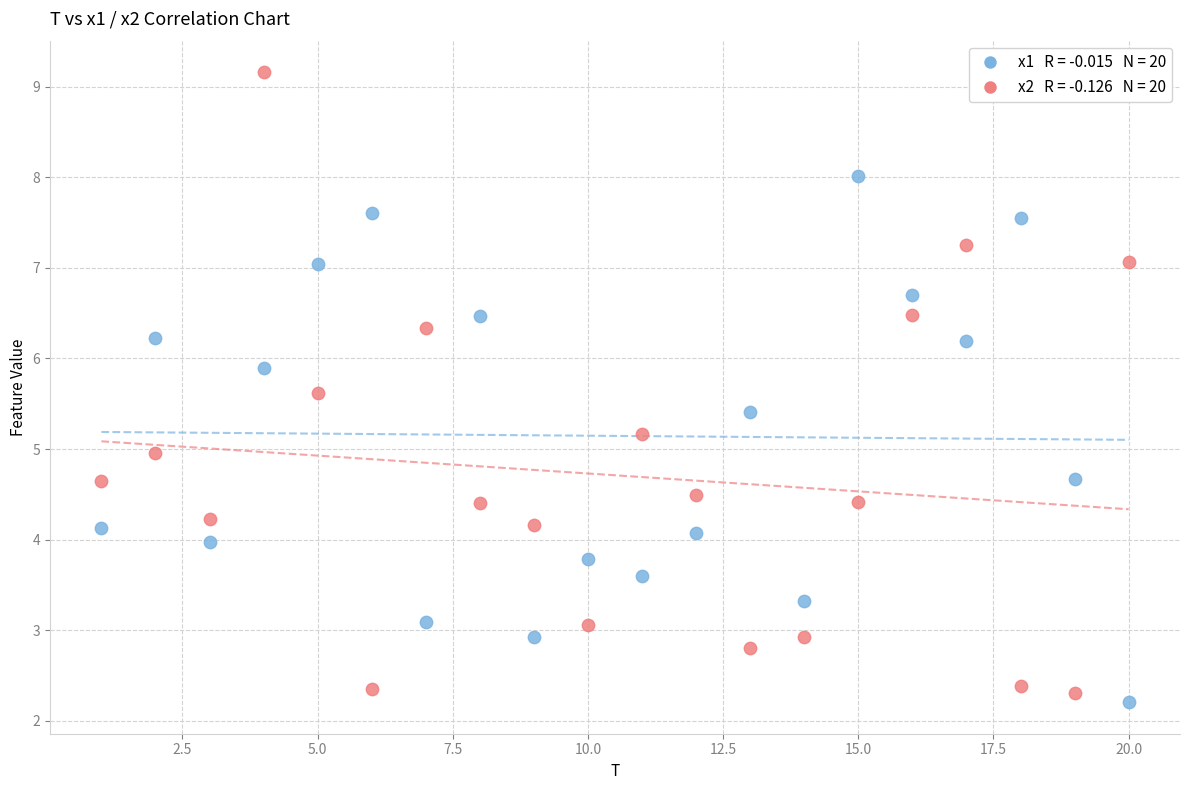

Across all data points, what is the range of Y values (max minus min)?

7.0